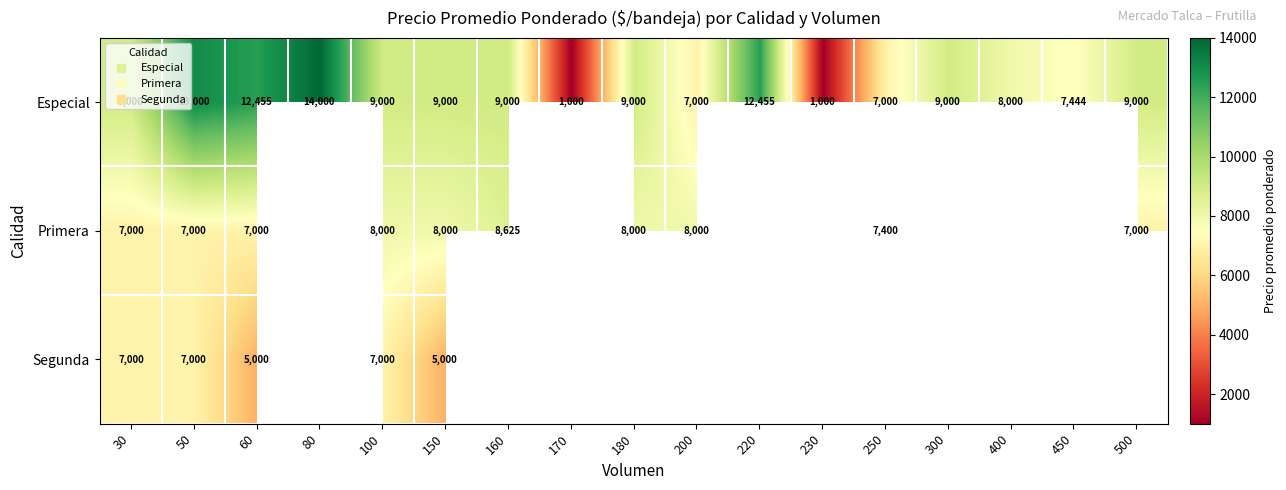

What is the highest value of the Especial series?

14000.0